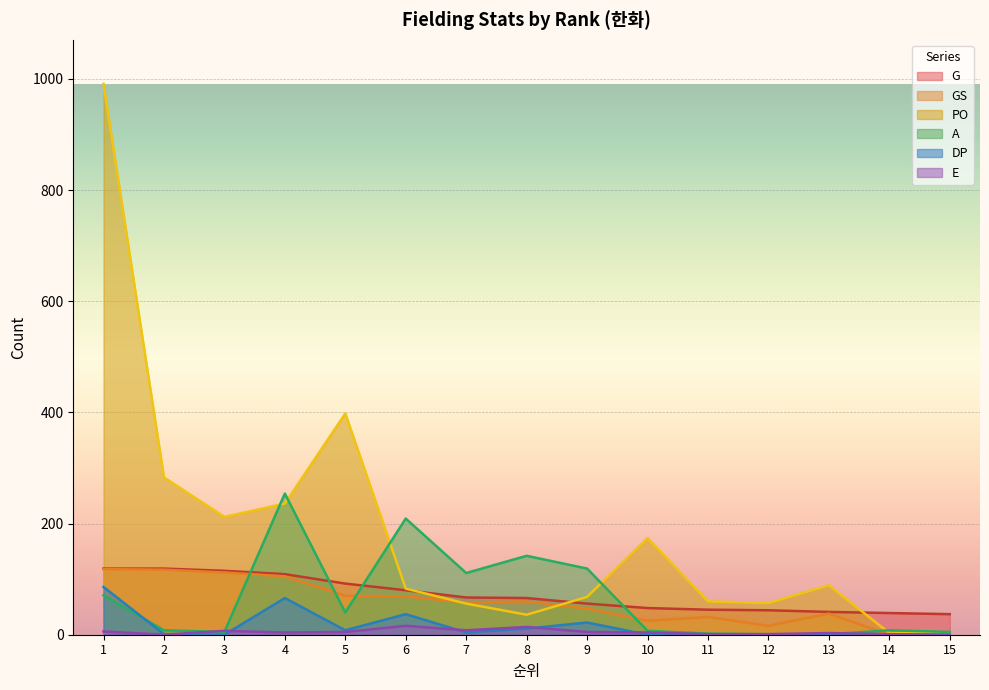

The value of GS at 5 is 125. True or false?

False